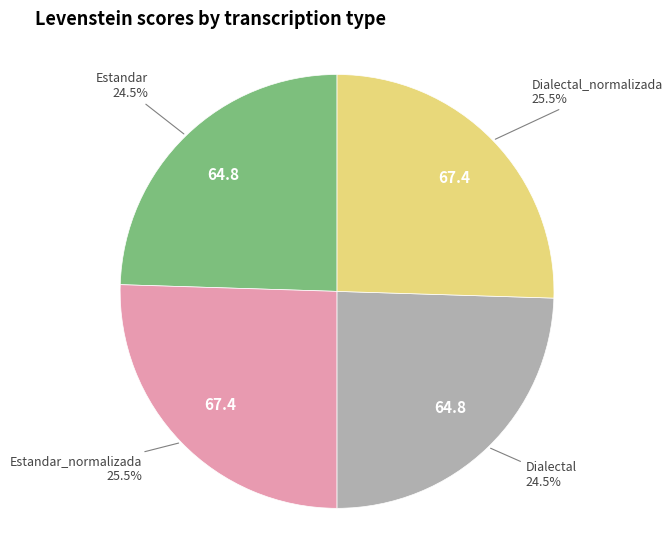

Count the number of slices in the pie.

4